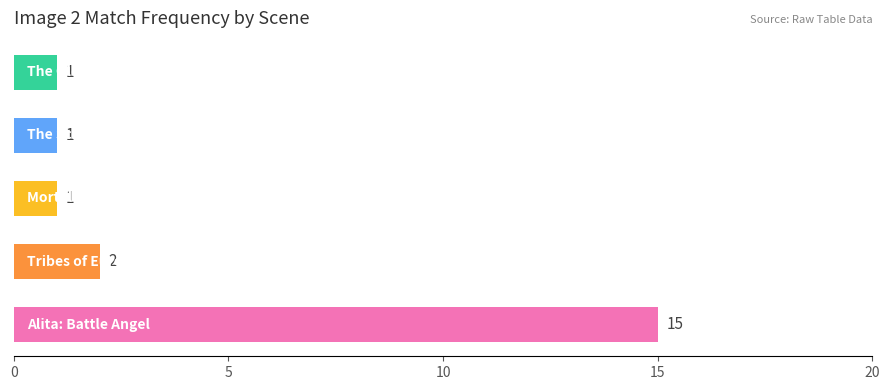

What is the label of the 2nd bar from the right?

The School for Good and Evil